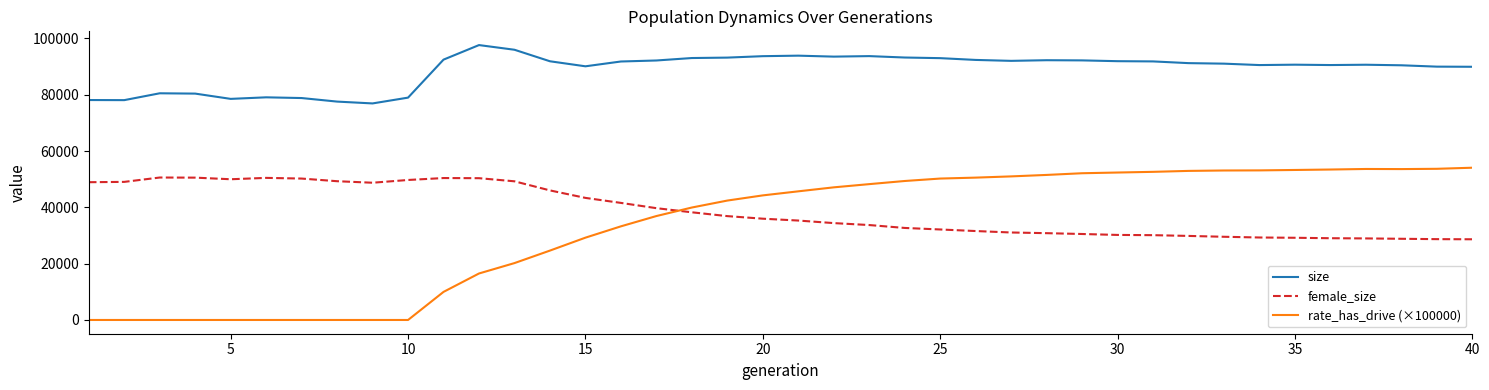

What is the lowest value of the female_size series?

28665.0